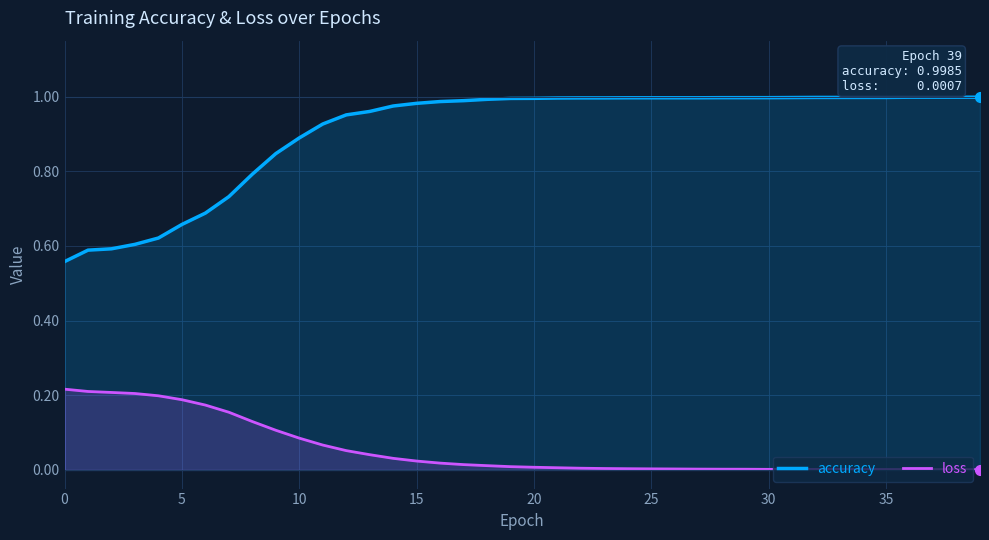

What is the difference between the second highest and minimum values in the accuracy series?

0.4